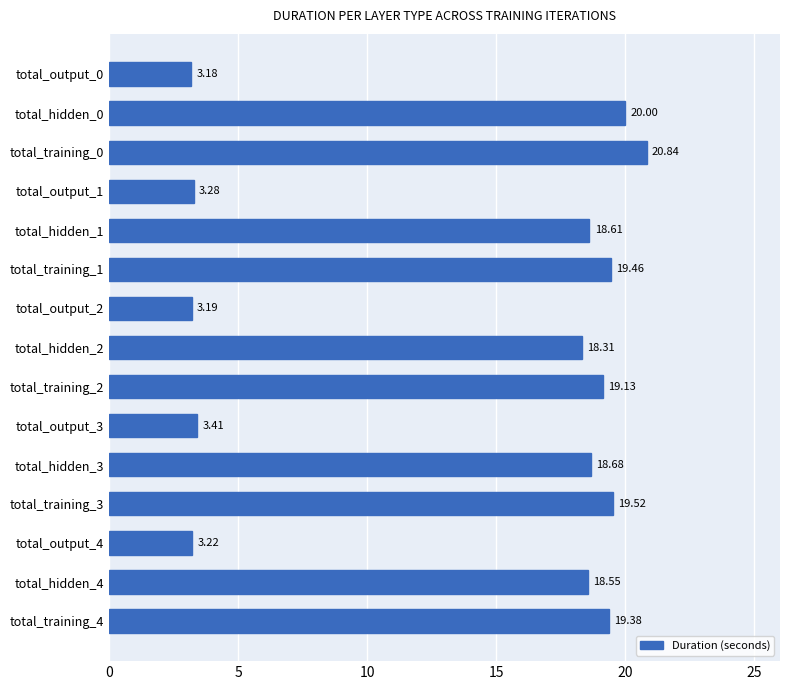

What is the difference between the maximum and minimum values?

17.7